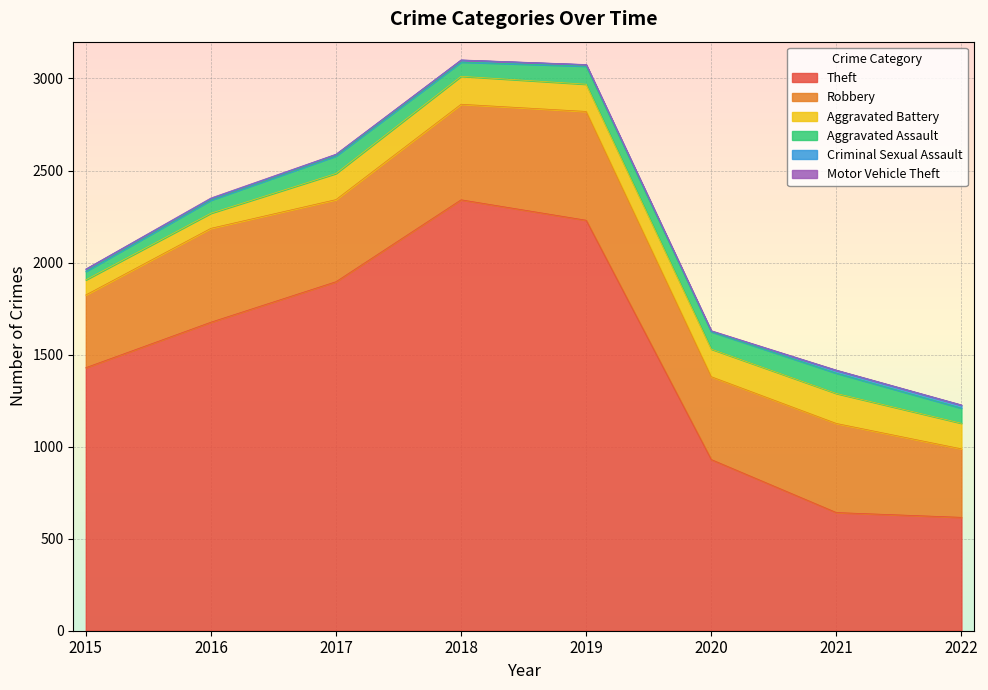

What is the difference between the Robbery values at 2015 and 2017?

51